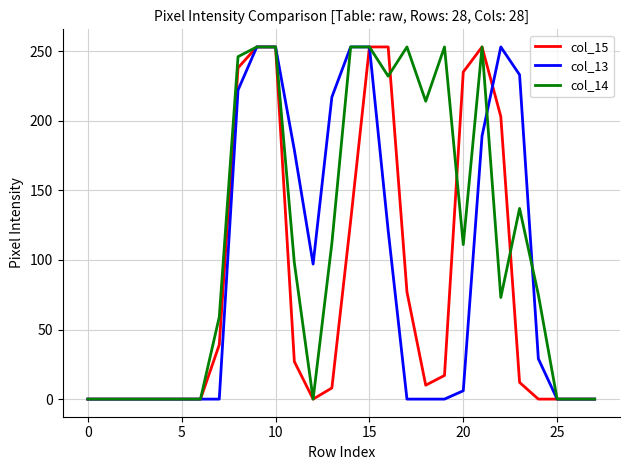

Which series has the largest total across all categories?

col_14